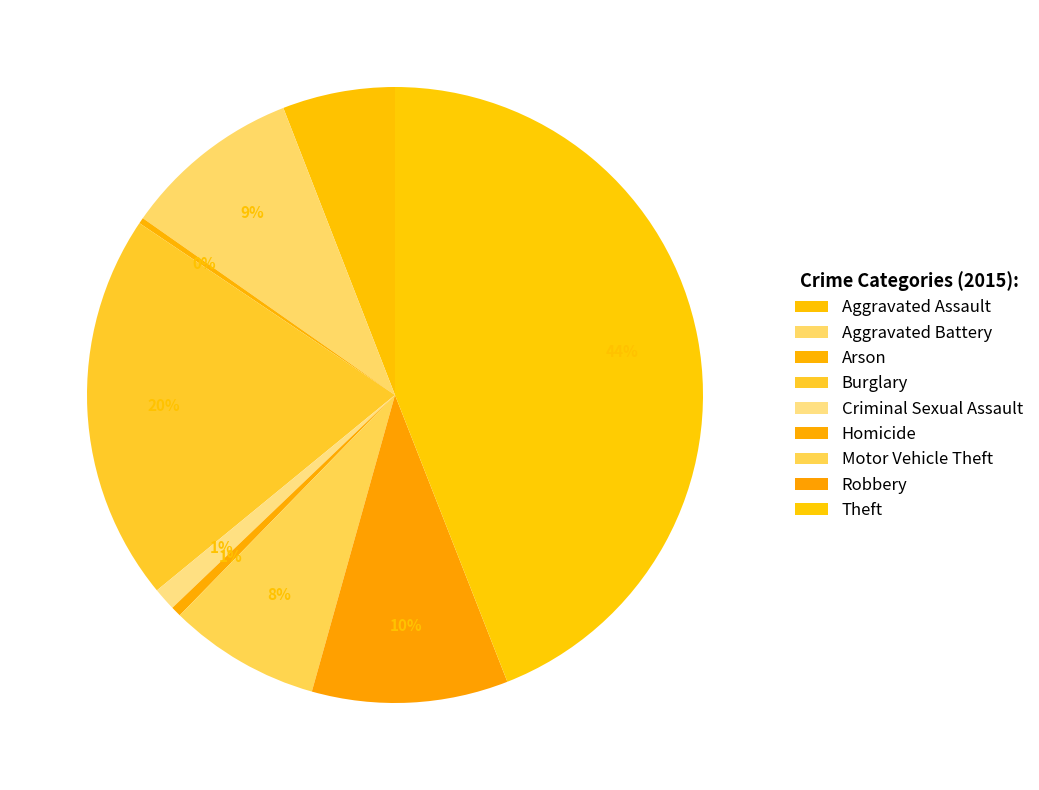

Does Burglary account for over 50% of the chart?

No